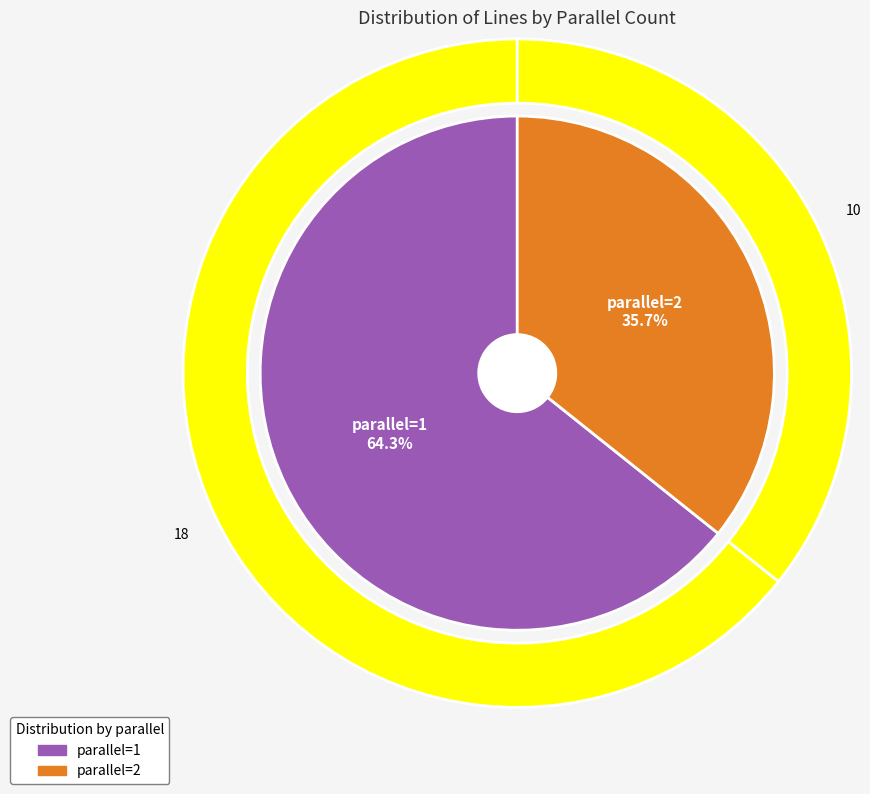

To the nearest percent, what portion does parallel=2 represent?

36%